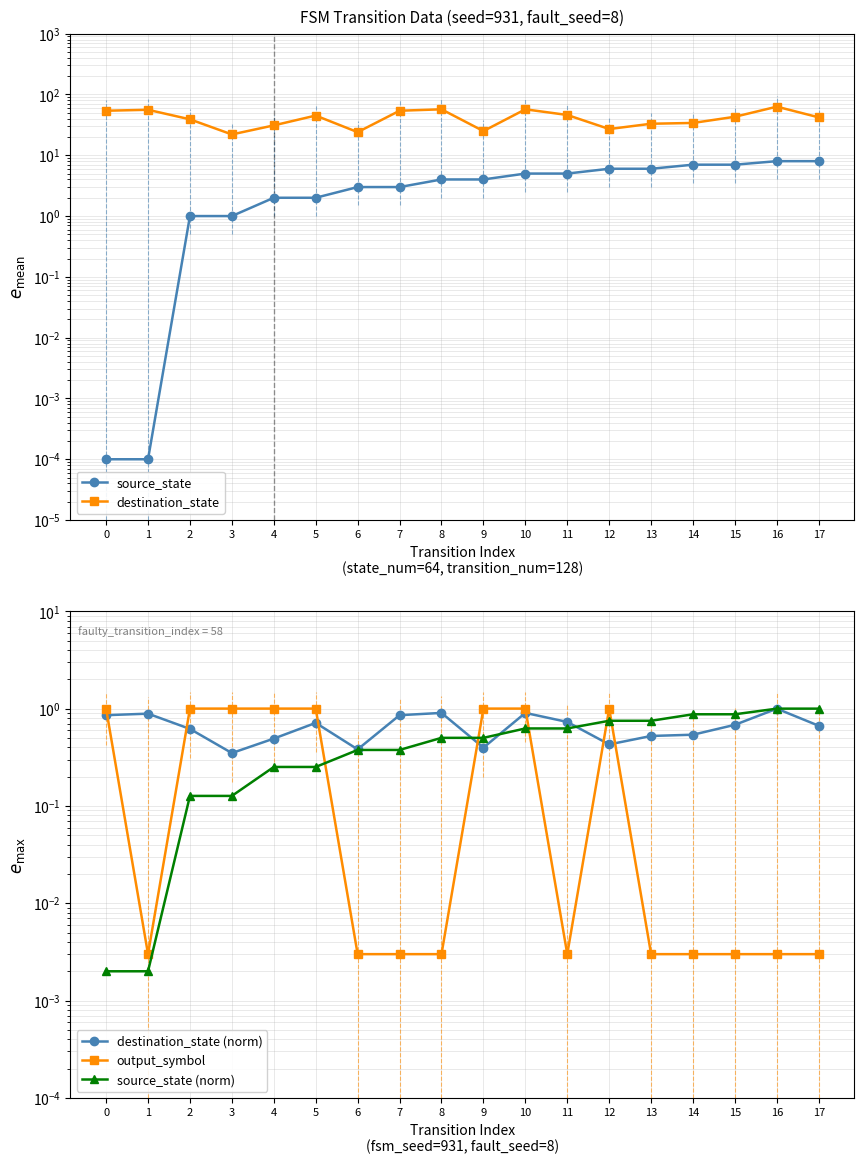

What are all the series names shown in the legend?

source_state, destination_state, destination_state (norm), output_symbol, source_state (norm)